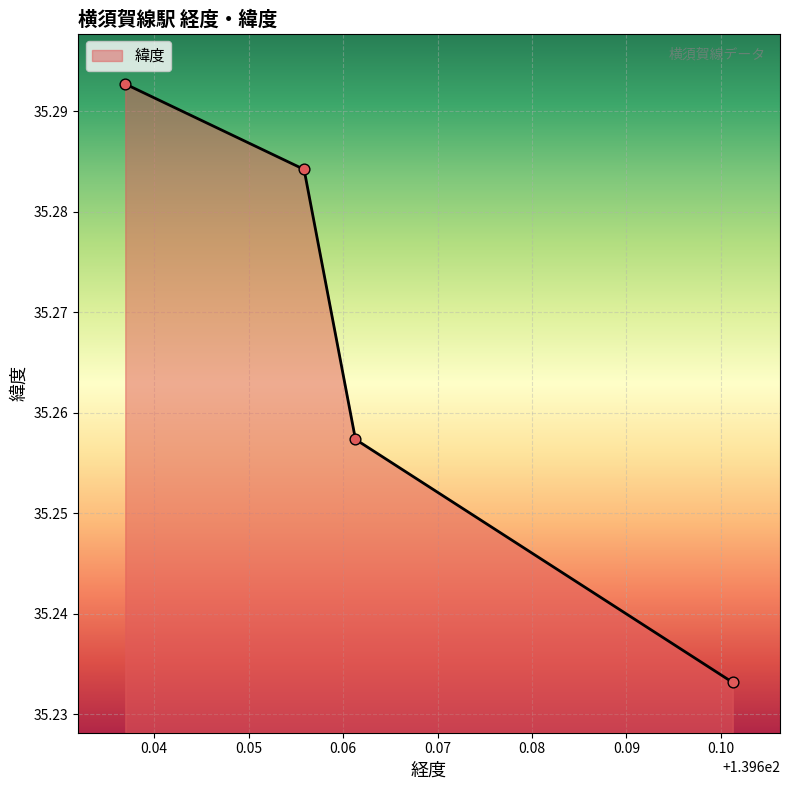

How many values are between 35 and 36?

4